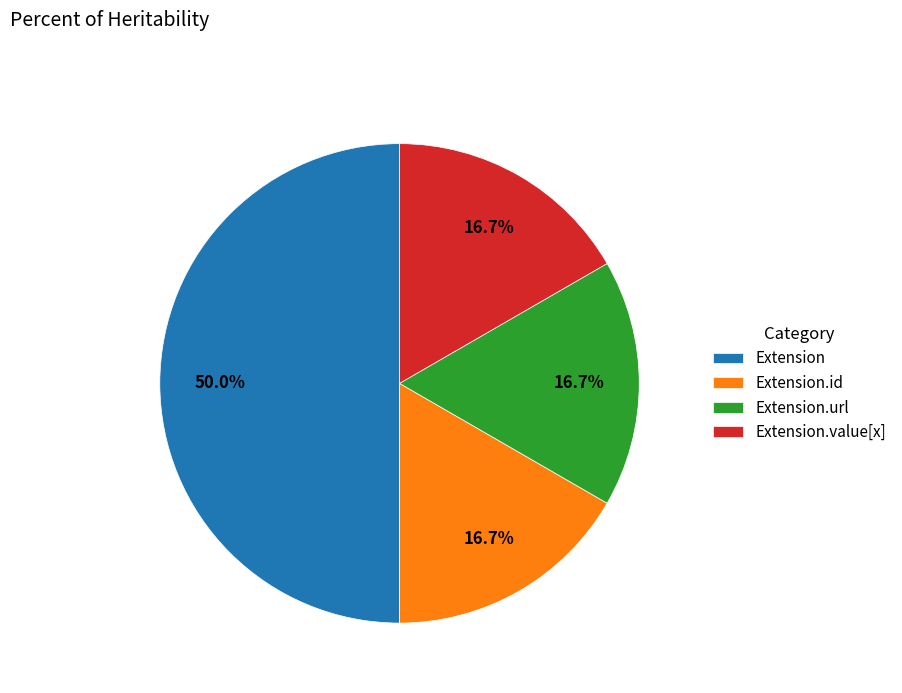

What is the largest slice in the pie chart?

Extension